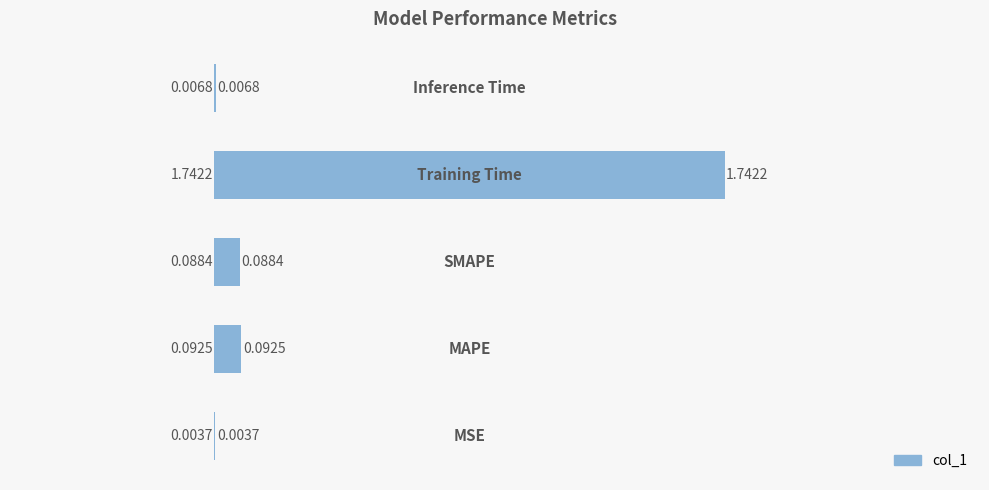

What is the sum of all values?

1.9